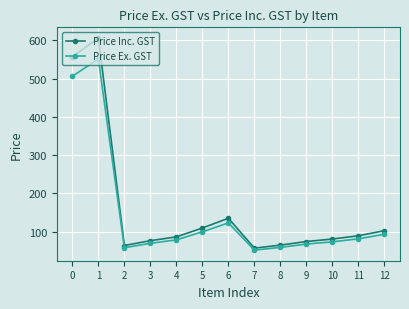

True or false: Price Inc. GST has more than 0 points higher than both neighbors.

True